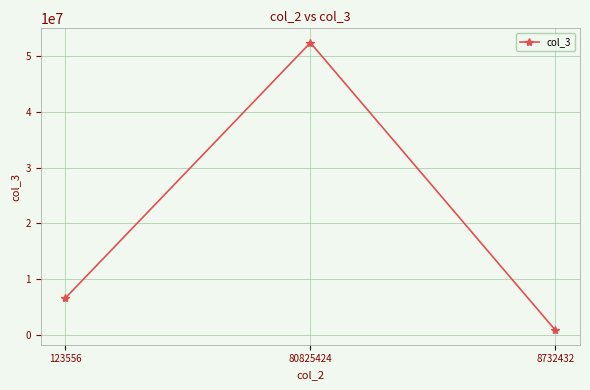

What is the approximate value at 8732432?

764736